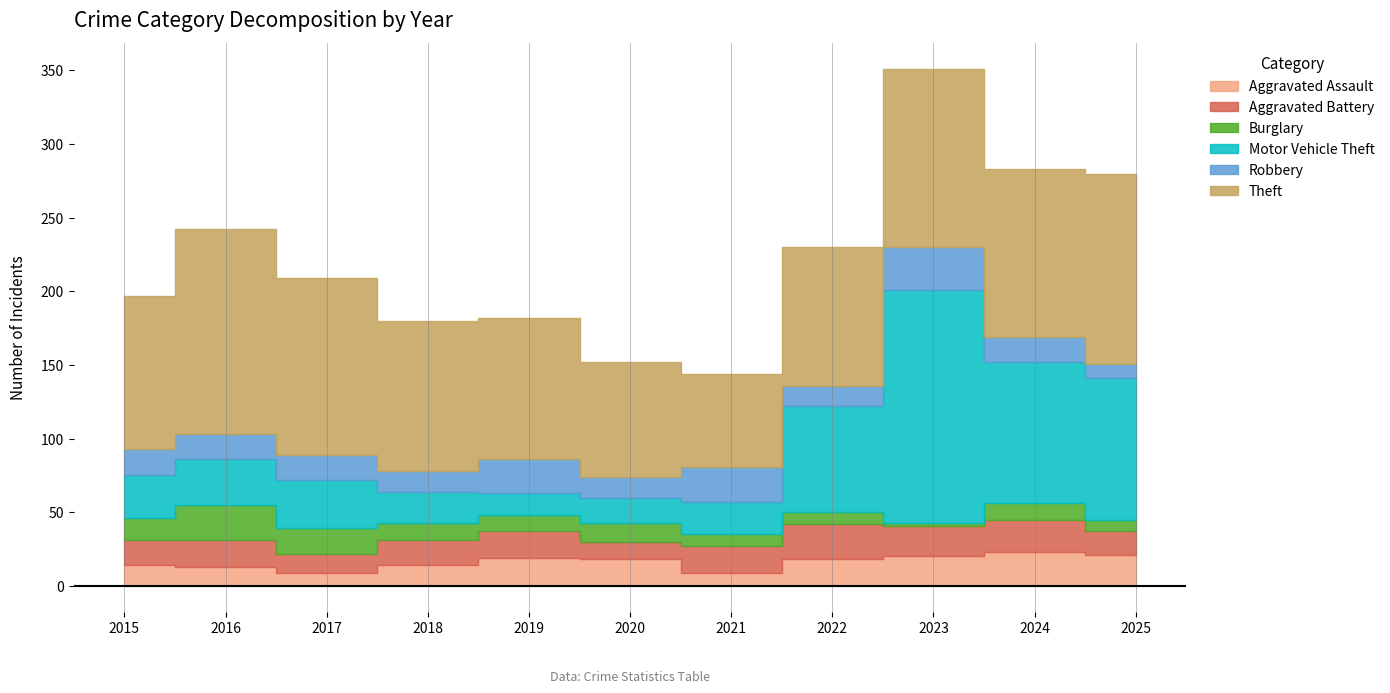

Which category has the lowest value in the Theft series?

2021